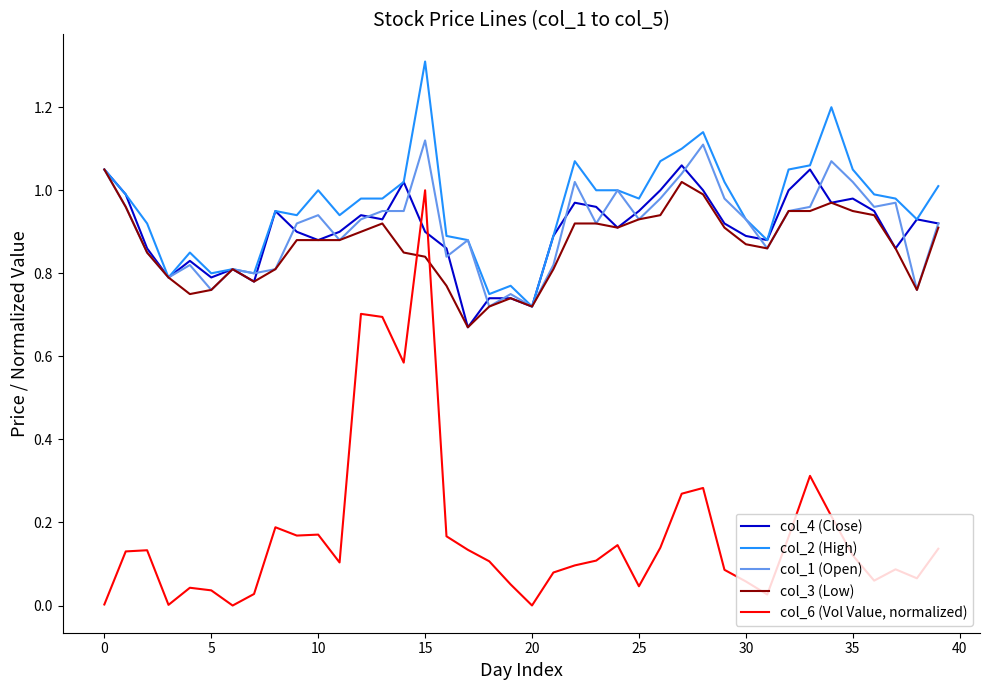

What is the greatest value displayed?

1.3